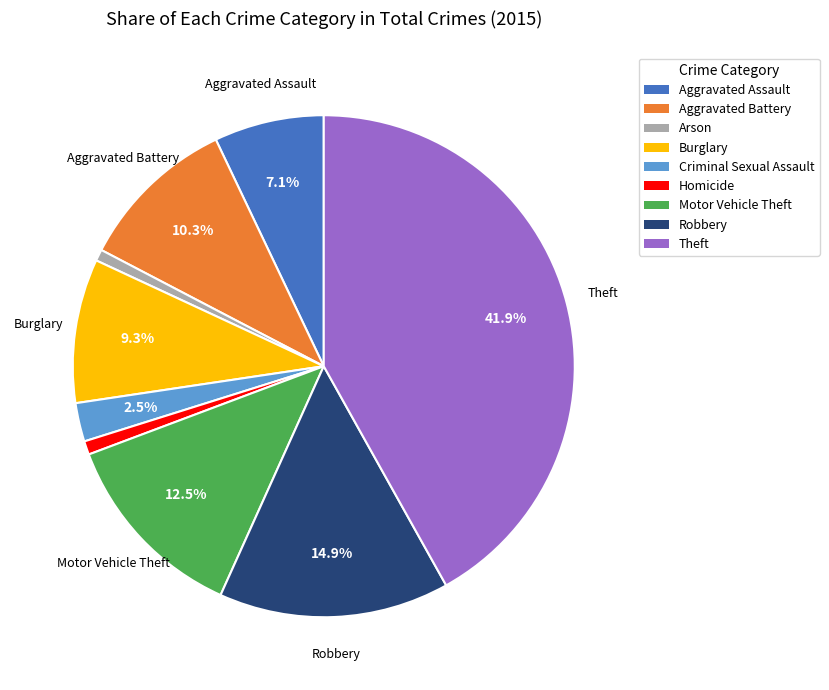

What is the largest slice in the pie chart?

Theft